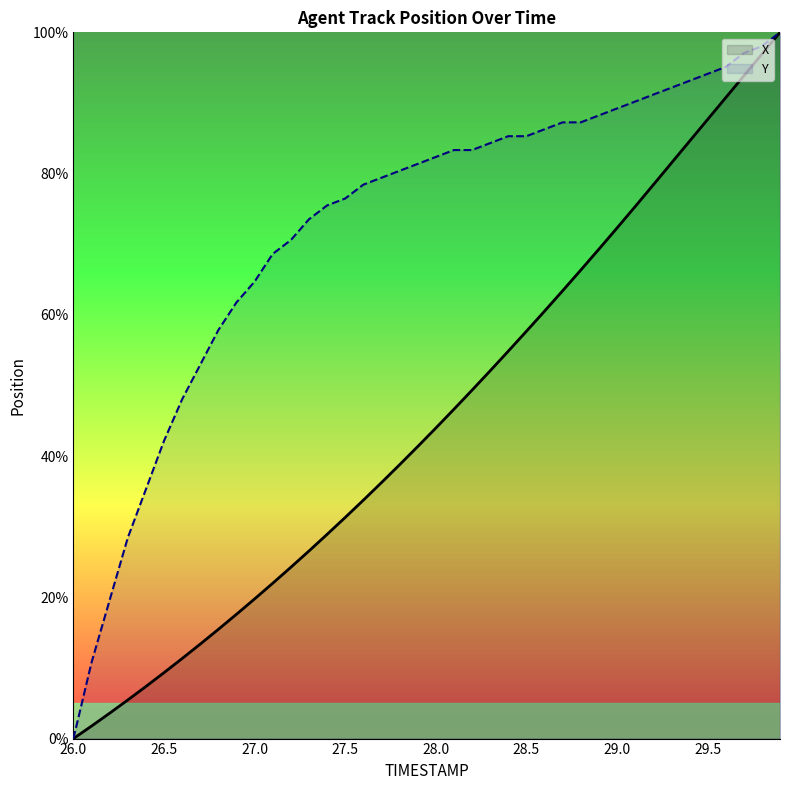

What is the maximum value shown in the chart?

100.0